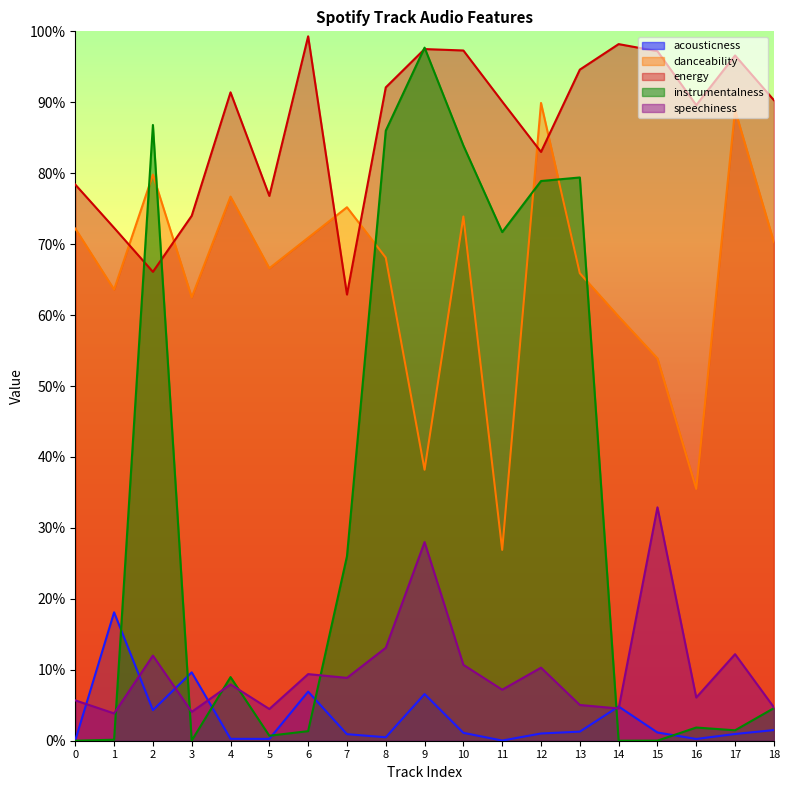

True or false: acousticness and energy intersect in this chart.

False